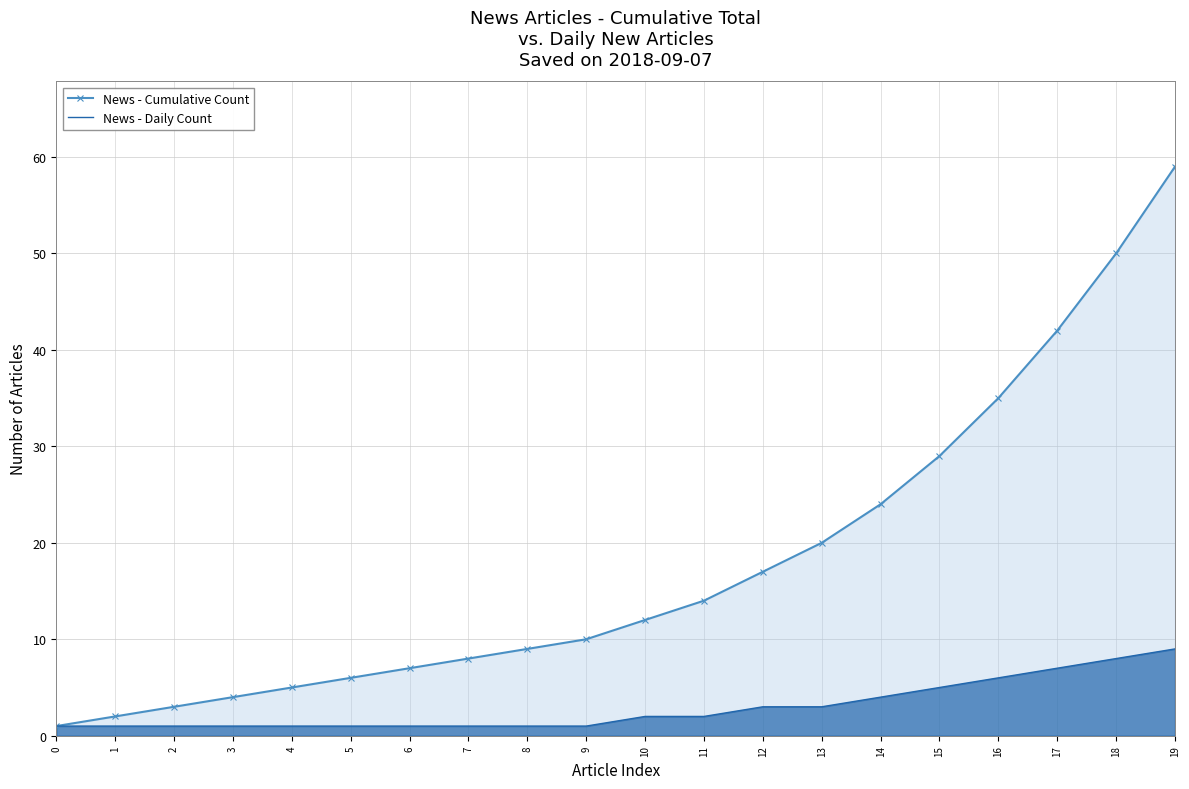

What is the smallest value displayed?

1